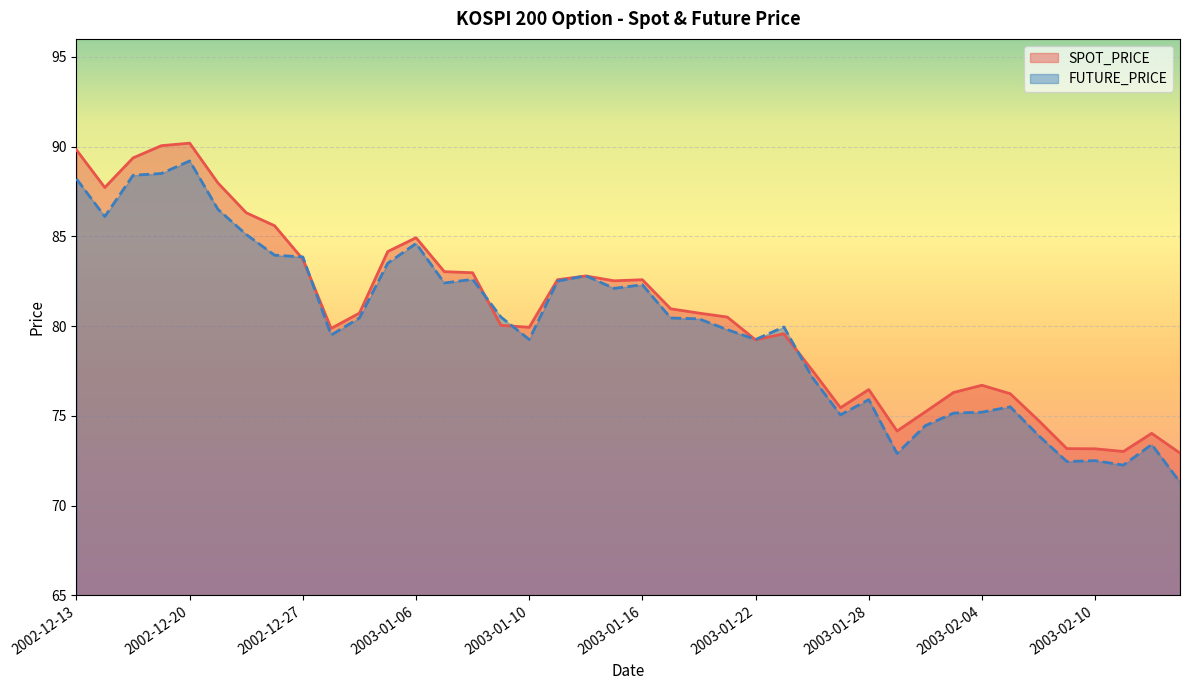

Which series changed the most between 2003-01-14 and 2003-02-13?

FUTURE_PRICE